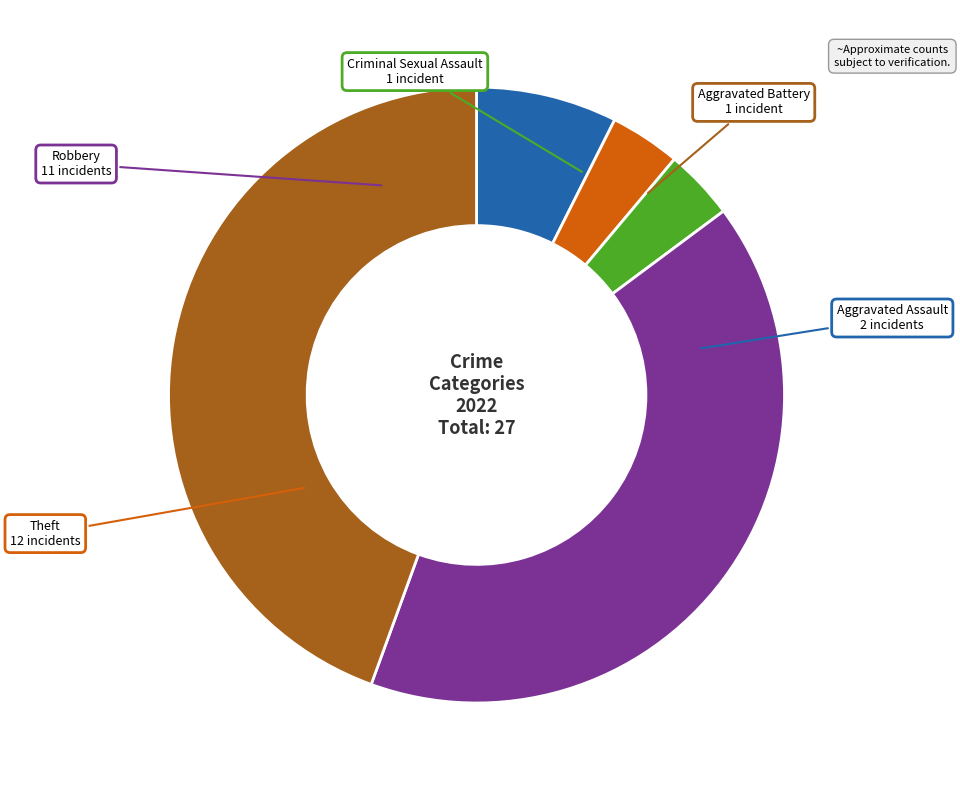

Which category has the biggest portion of the pie?

Theft